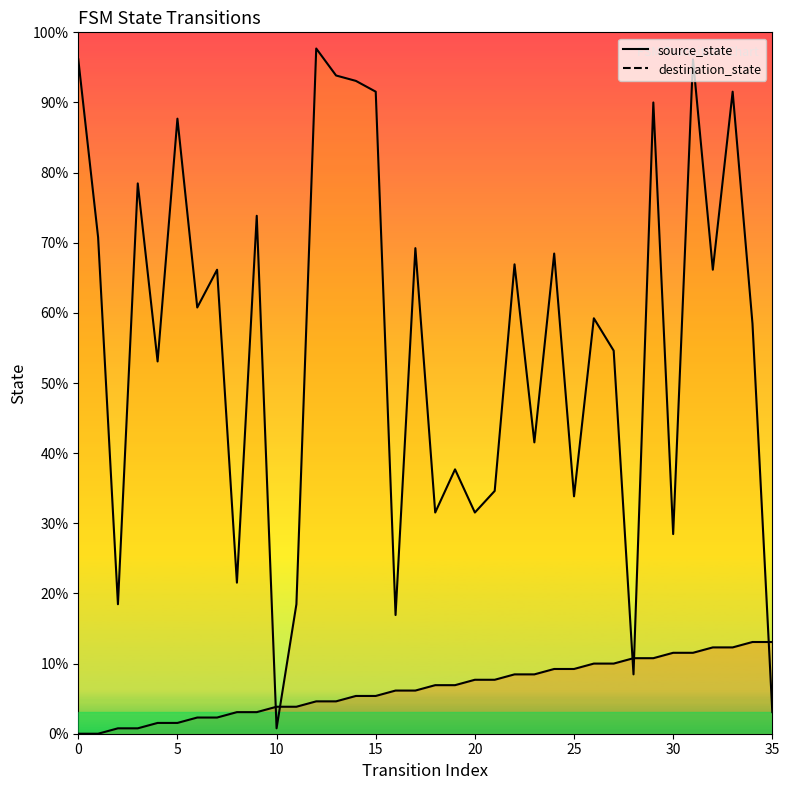

What is the difference between the source_state values at 22 and 31?

4